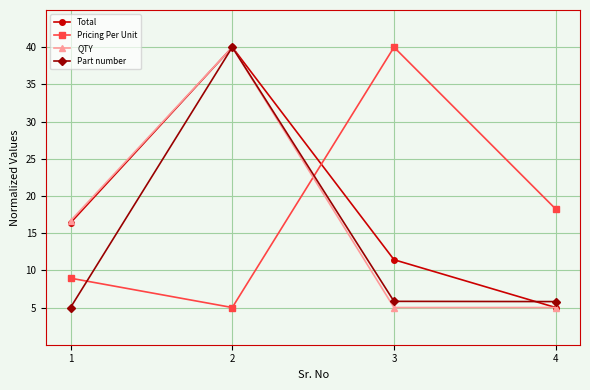

Reading right to left, list all the values displayed in this chart.

Total: 4=5.0	3=11.4	2=40.0	1=16.4
Pricing Per Unit: 4=18.2	3=40.0	2=5.0	1=8.9
QTY: 4=5.0	3=5.0	2=40.0	1=16.7
Part number: 4=5.8	3=5.8	2=40.0	1=5.0